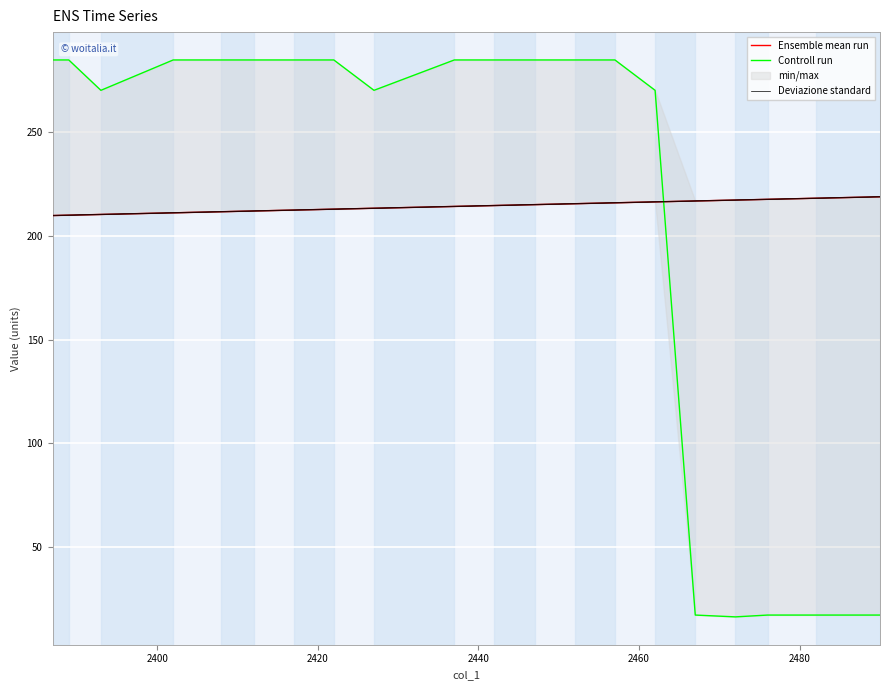

How many lines are shown in the chart?

3